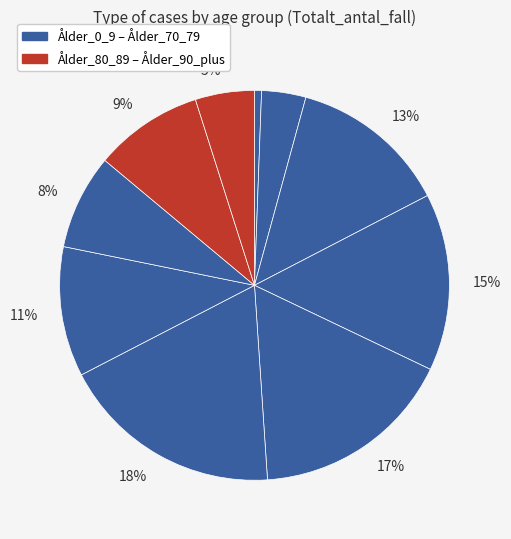

Count the number of slices in the pie.

10